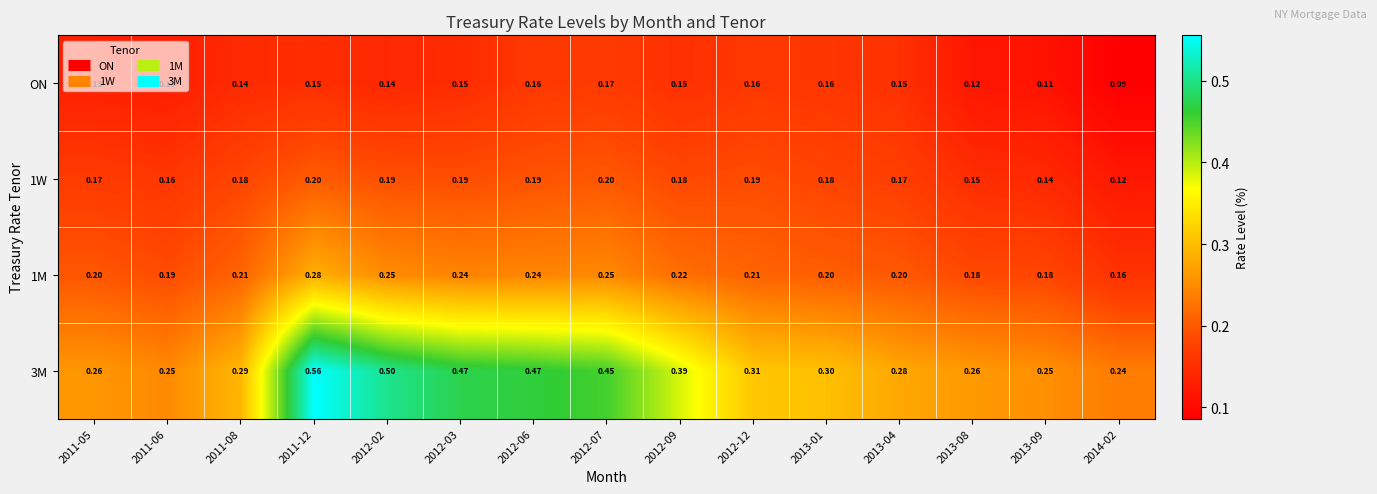

Which series changed the most between 2011-05 and 2012-02?

3M